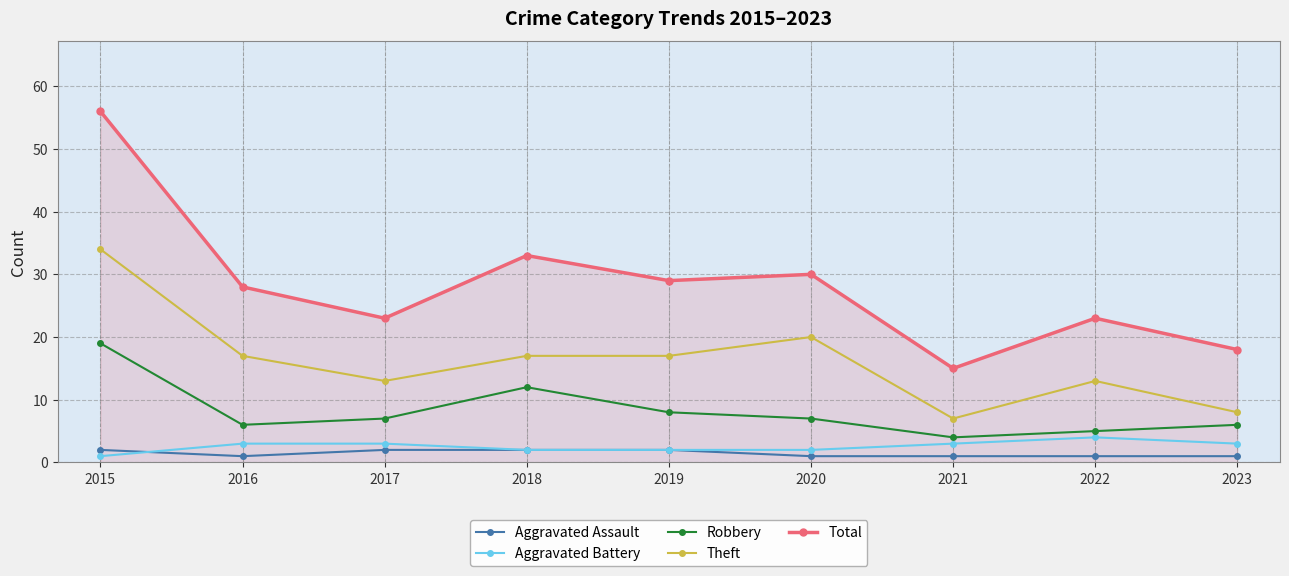

At which label is Total closest to 35?

2018